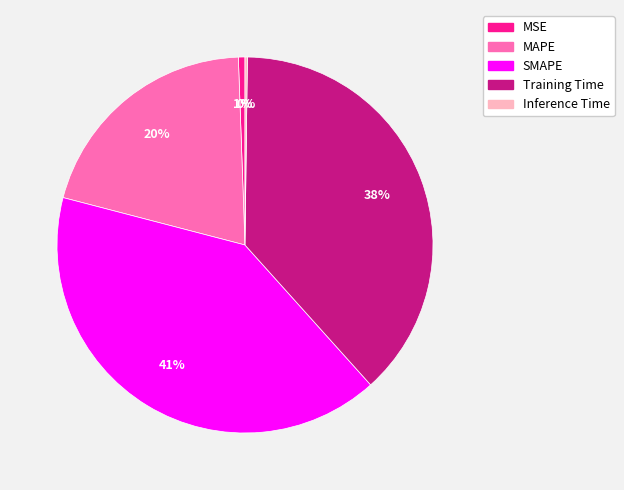

Does MAPE account for over 50% of the chart?

No